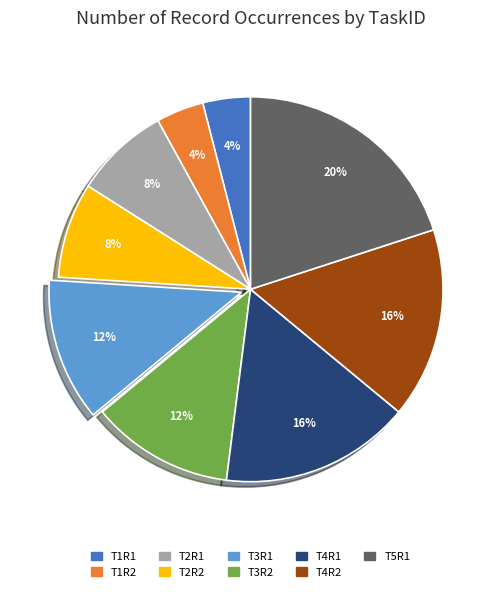

How many slices are in this pie chart?

9